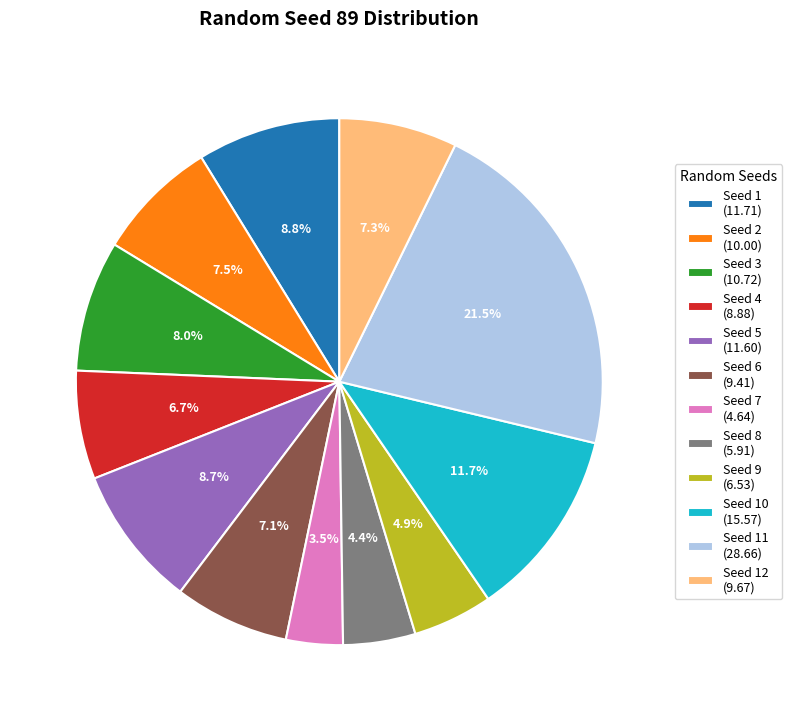

Is the sum of Seed 9 (6.53) and Seed 10 (15.57) greater than half?

No